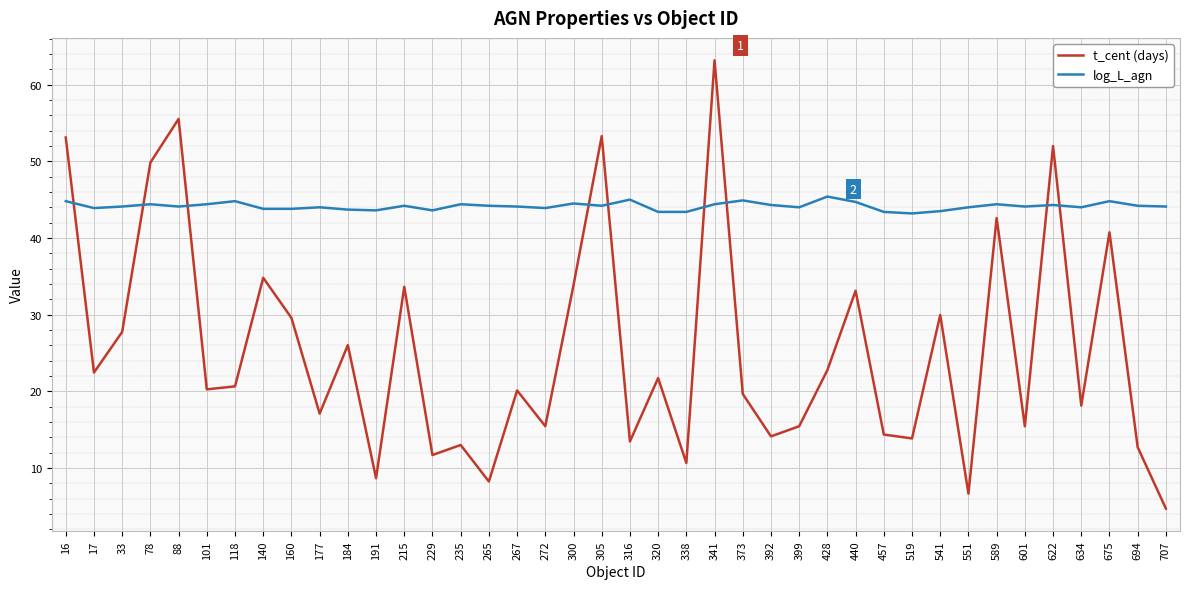

Rank the series at 457 from lowest to highest value.

t_cent (days), log_L_agn